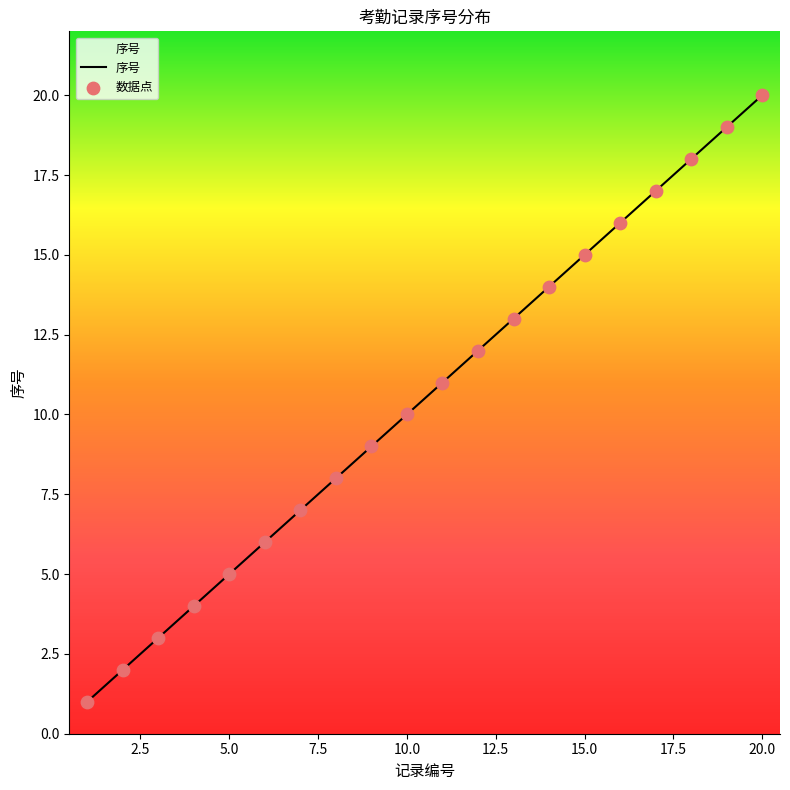

What is the difference between the maximum and minimum values?

19